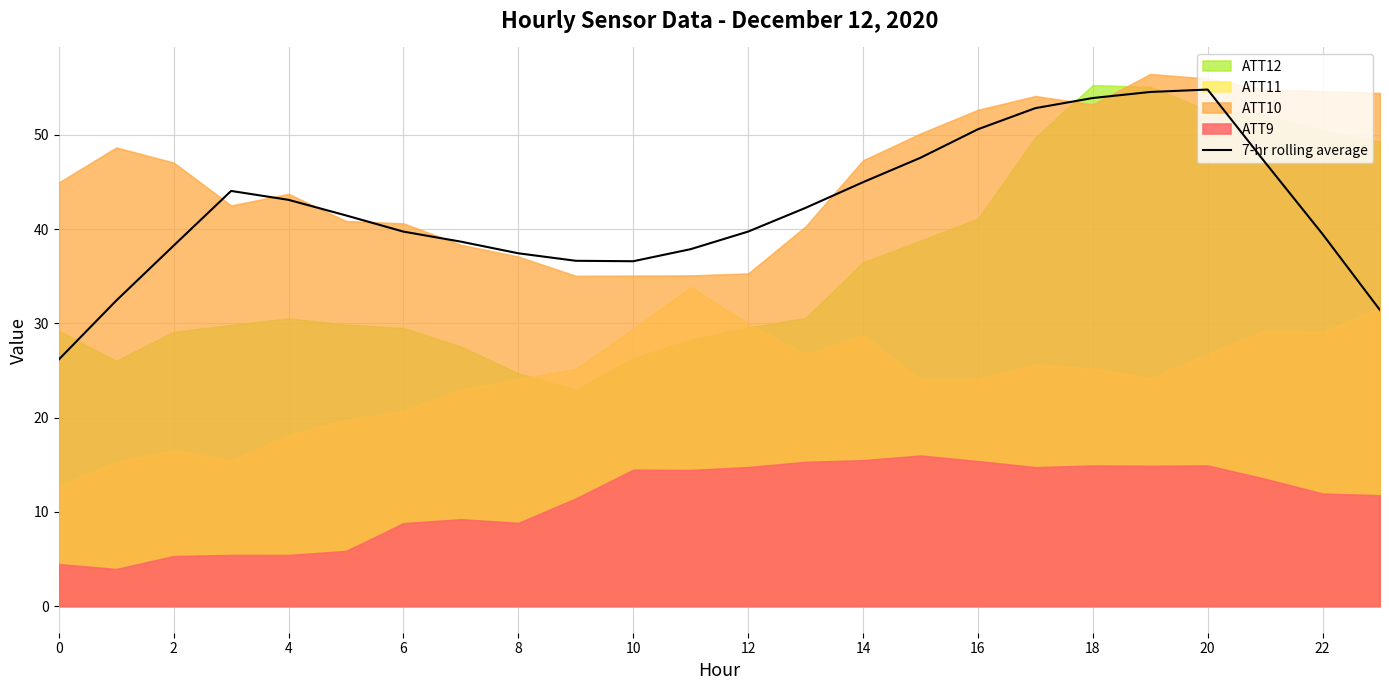

What is the lowest value of the 7-hr rolling average series?

26.2